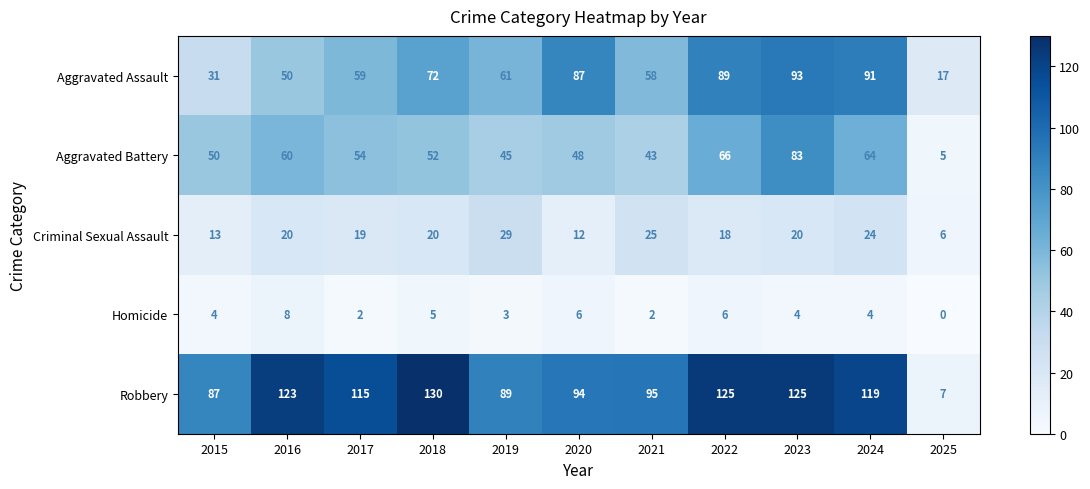

Which category has the highest value in the Homicide series?

2016